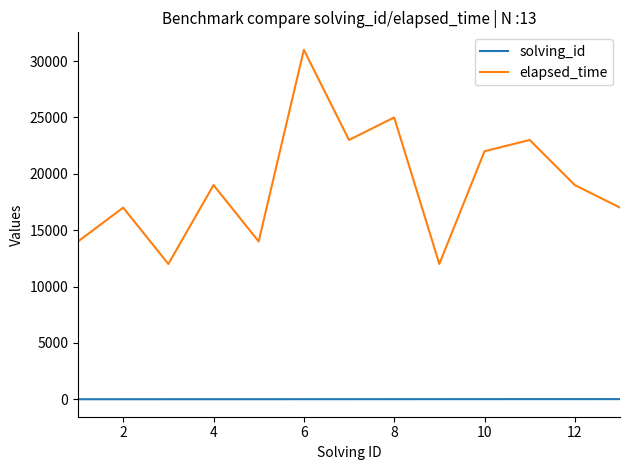

Which series has the largest range (max minus min)?

elapsed_time